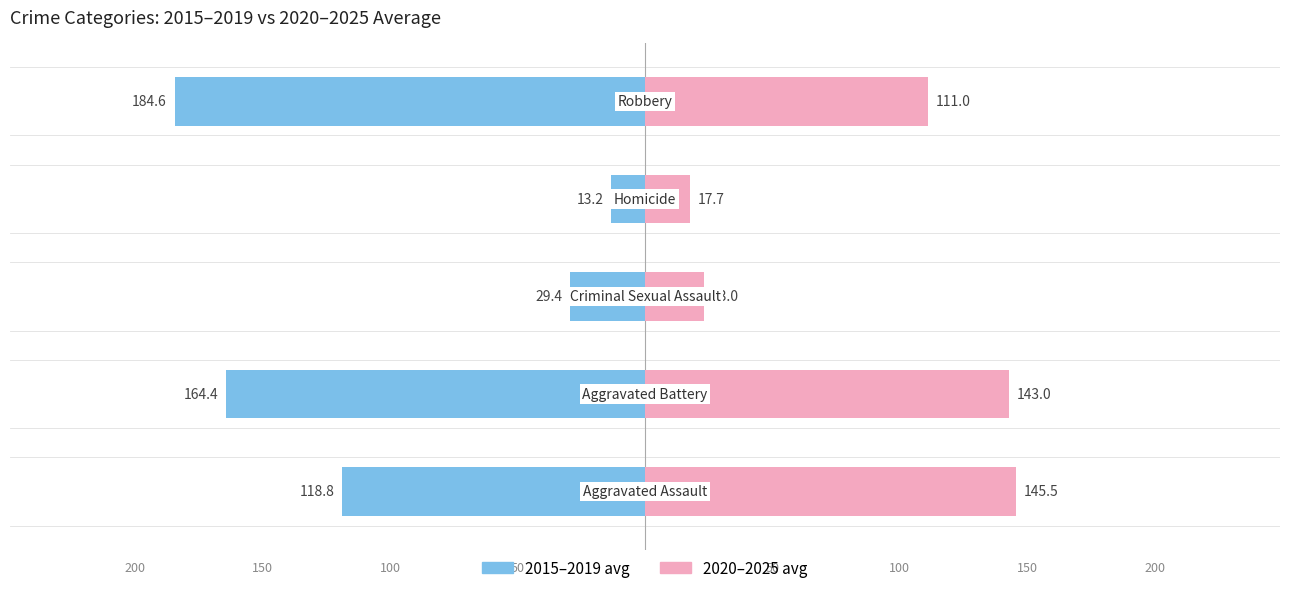

What is the average value of the 2015–2019 avg series?

-102.1